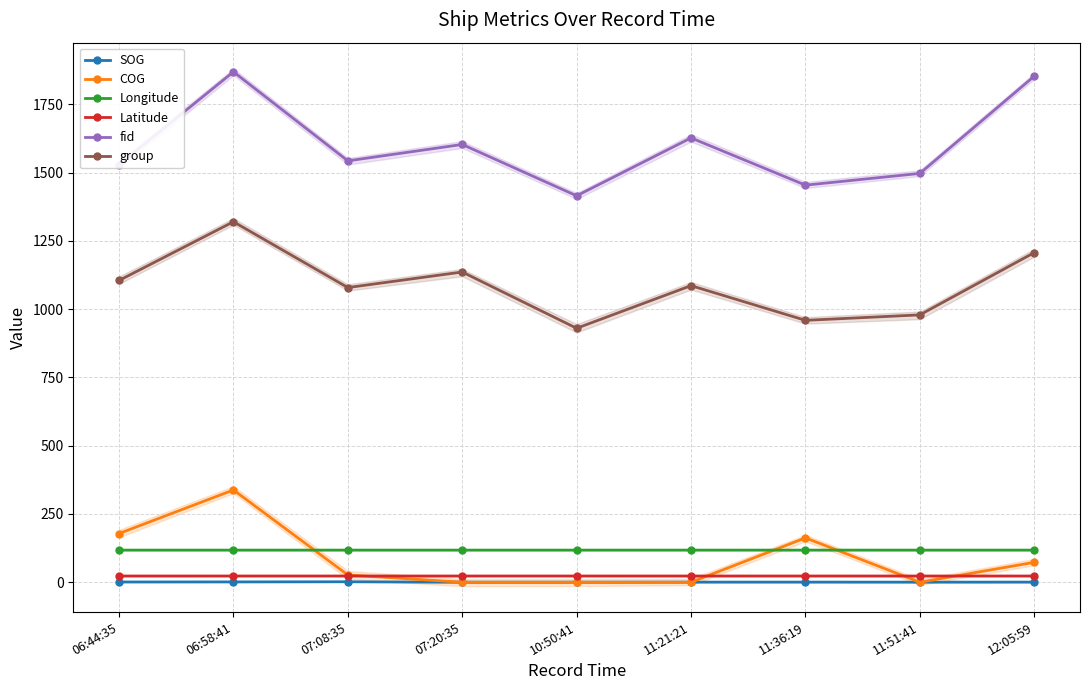

True or false: COG has a value of 109.1 at 06:44:35.

False